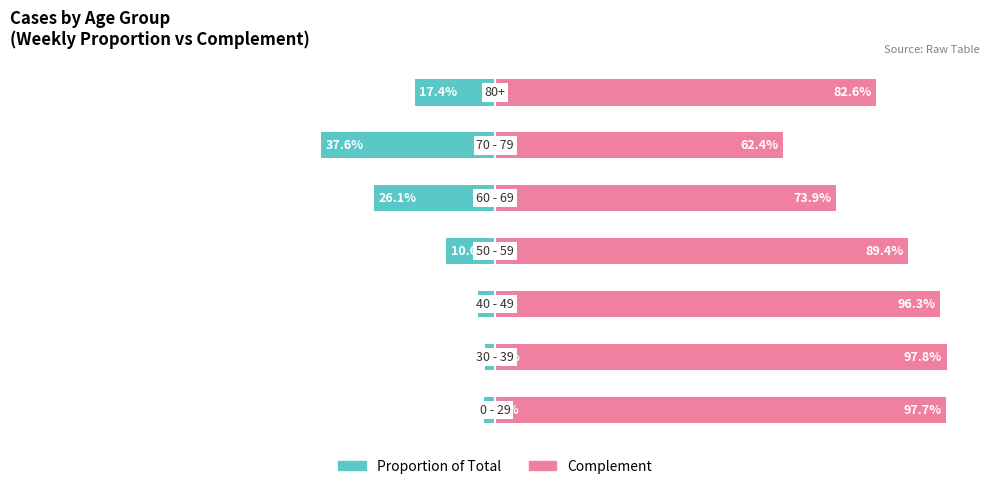

Is it true that Proportion of Total equals -40.1 at 4?

False